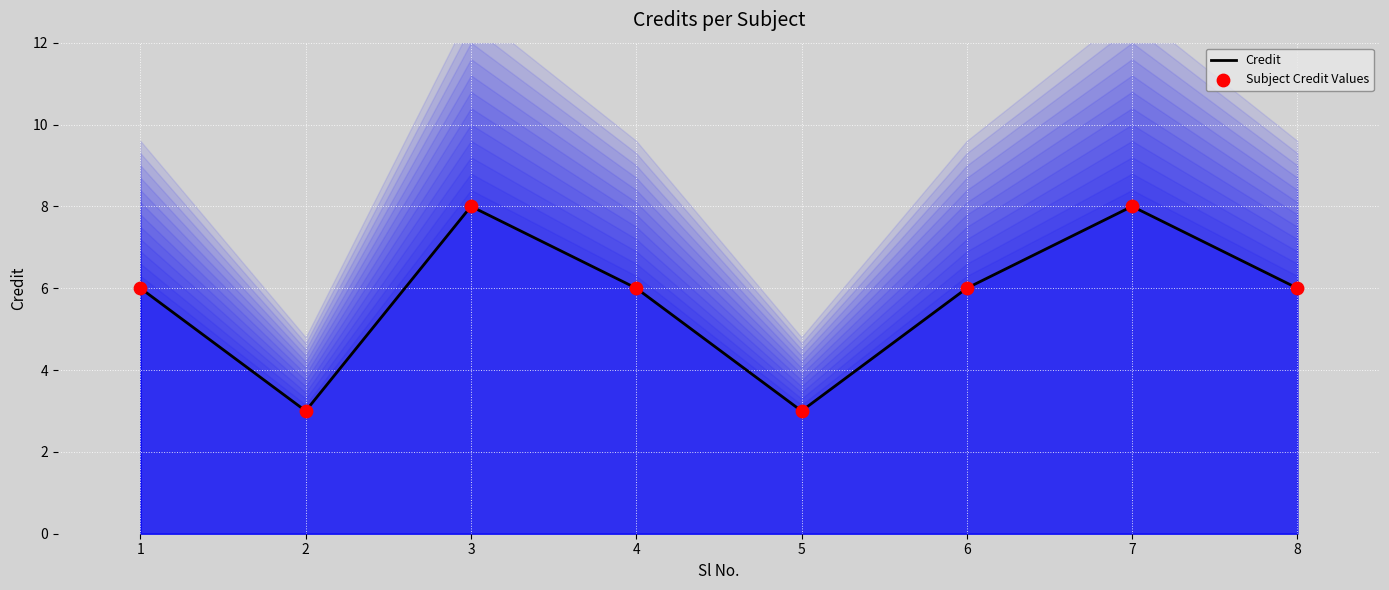

Which series contains the lowest Y value?

Credit